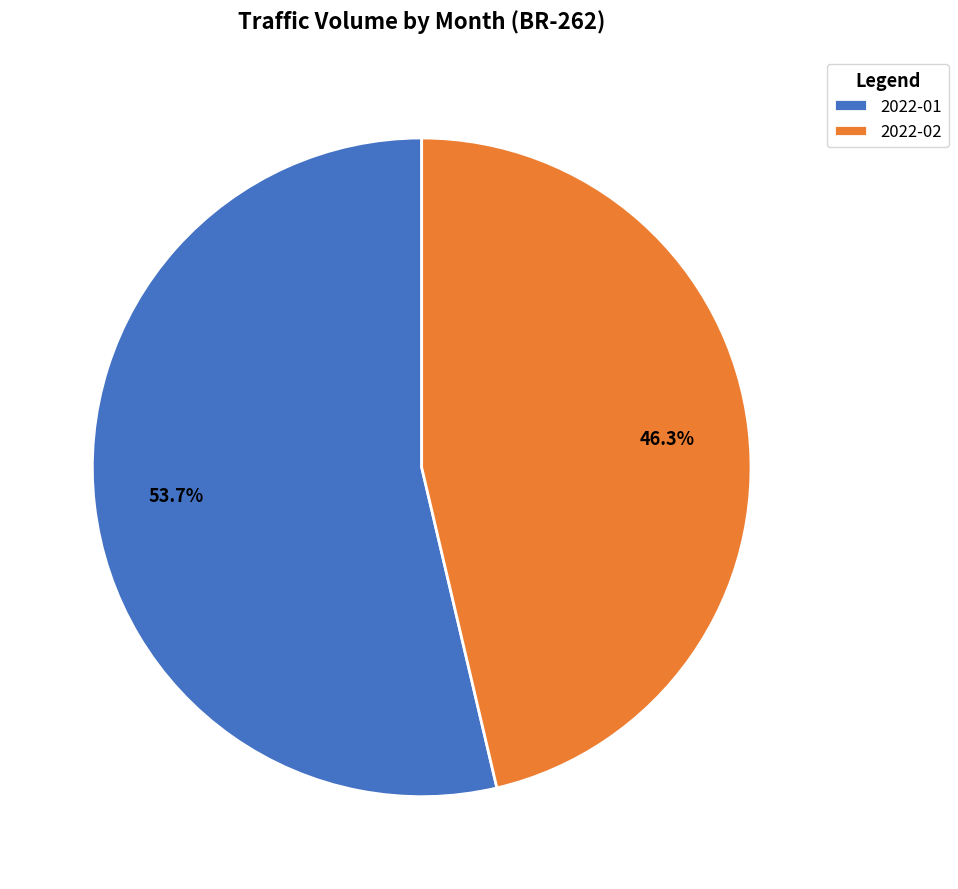

To the nearest percent, what percentage of the pie is 2022-02?

46%